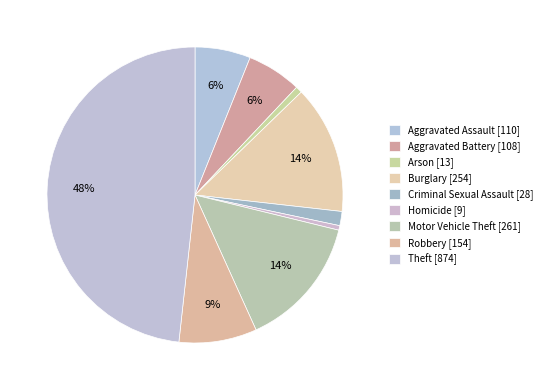

To the nearest percent, what is the difference between the Aggravated Battery and Theft slice percentages?

42%